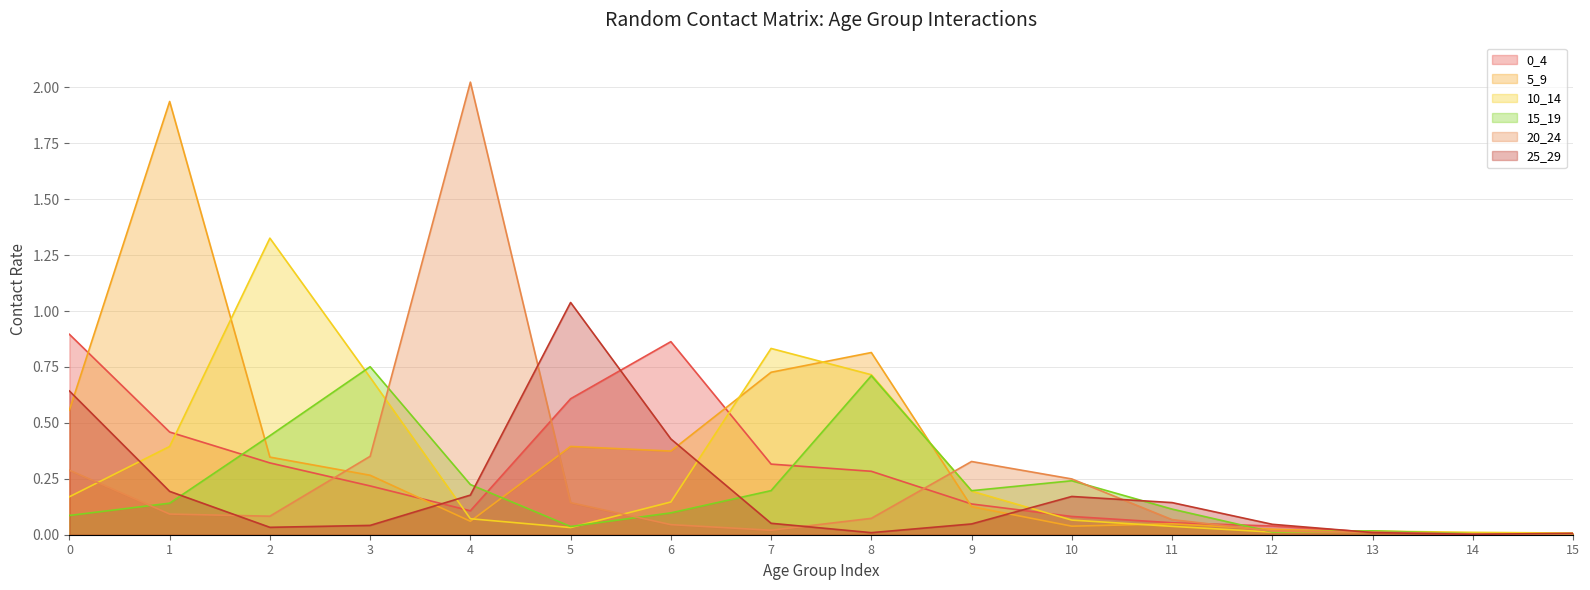

Reading right to left, transcribe all the data shown in this chart.

0_4: 0.0	0.0	0.0	0.0	0.1	0.1	0.1	0.3	0.3	0.9	0.6	0.1	0.2	0.3	0.5	0.9
5_9: 0.0	0.0	0.0	0.0	0.0	0.0	0.1	0.8	0.7	0.4	0.4	0.1	0.3	0.3	1.9	0.6
10_14: 0.0	0.0	0.0	0.0	0.0	0.1	0.2	0.7	0.8	0.1	0.0	0.1	0.7	1.3	0.4	0.2
15_19: 0.0	0.0	0.0	0.0	0.1	0.2	0.2	0.7	0.2	0.1	0.0	0.2	0.8	0.4	0.1	0.1
20_24: 0.0	0.0	0.0	0.0	0.1	0.2	0.3	0.1	0.0	0.0	0.1	2.0	0.4	0.1	0.1	0.3
25_29: 0.0	0.0	0.0	0.0	0.1	0.2	0.0	0.0	0.1	0.4	1.0	0.2	0.0	0.0	0.2	0.6